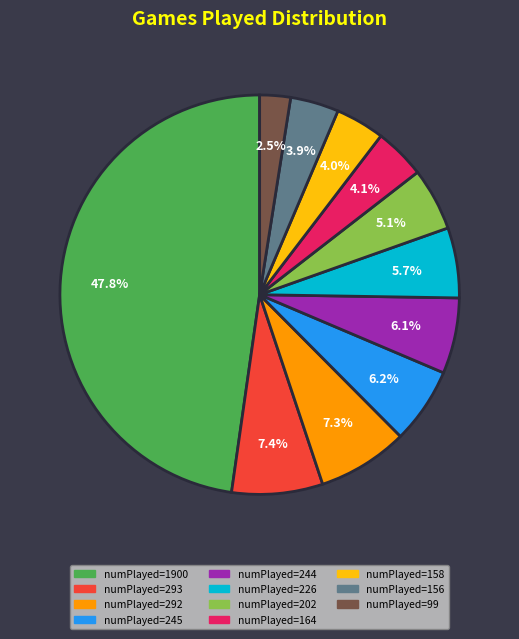

How many slices are in this pie chart?

11